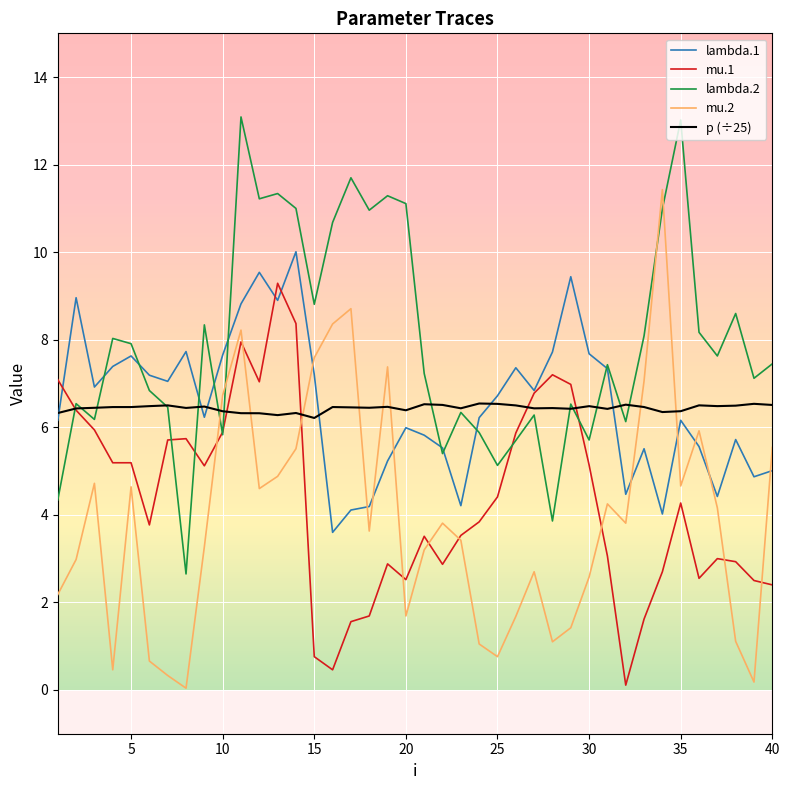

What is the greatest value displayed?

13.1